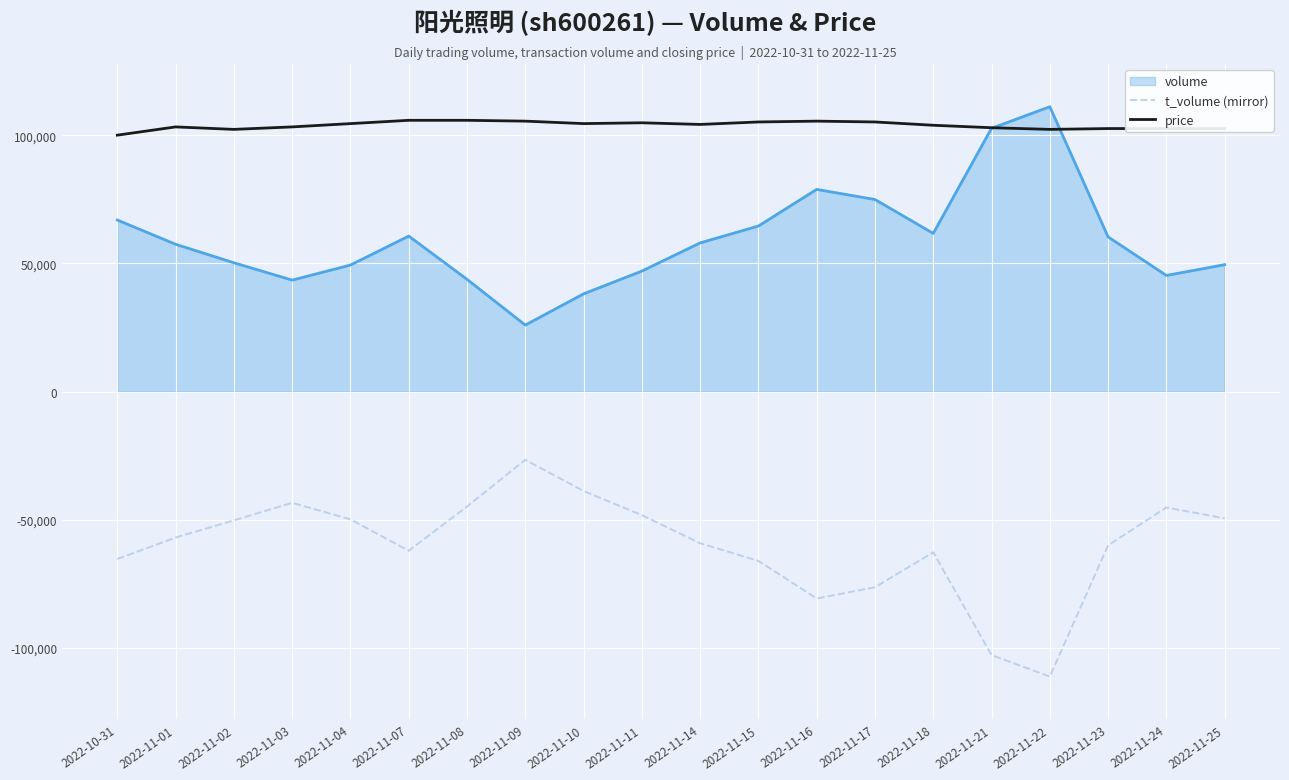

At which category does the chart reach its minimum across all series?

2022-11-22